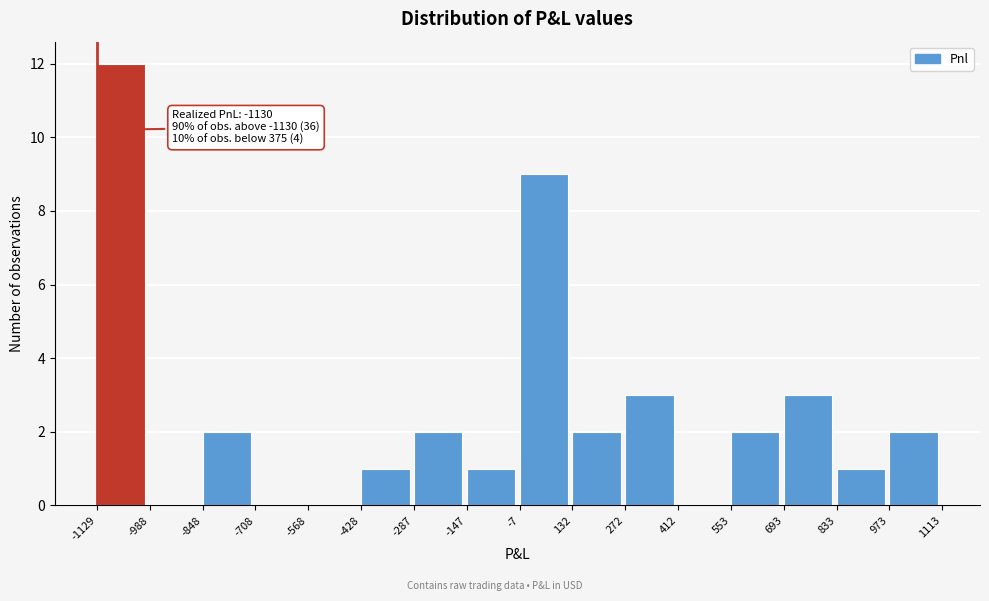

Which range on the x-axis has the tallest bar?

-1129 to -988